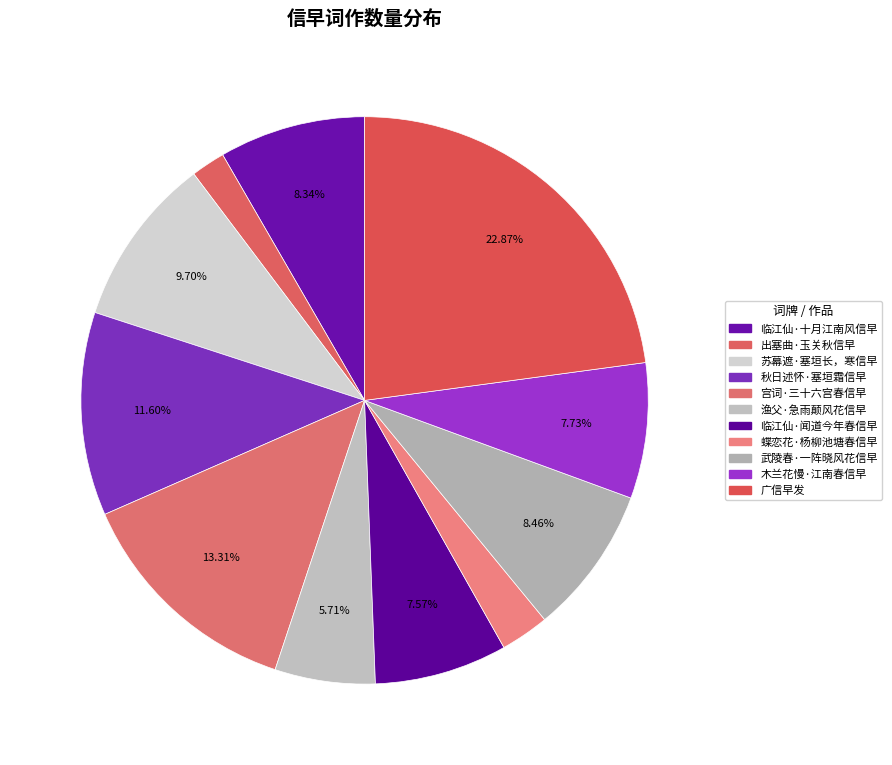

Is it true that 宫词·三十六宫春信早 is 8% of the pie?

False